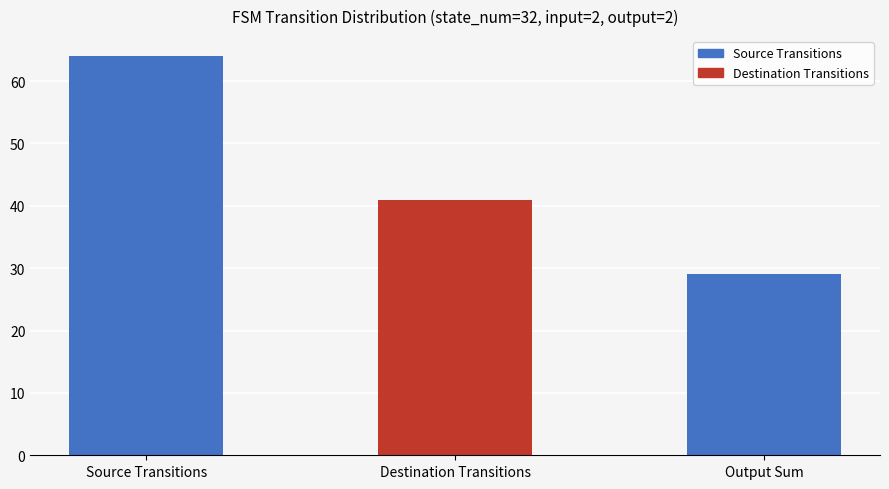

What is the label of the 3rd bar from the left?

Output Sum